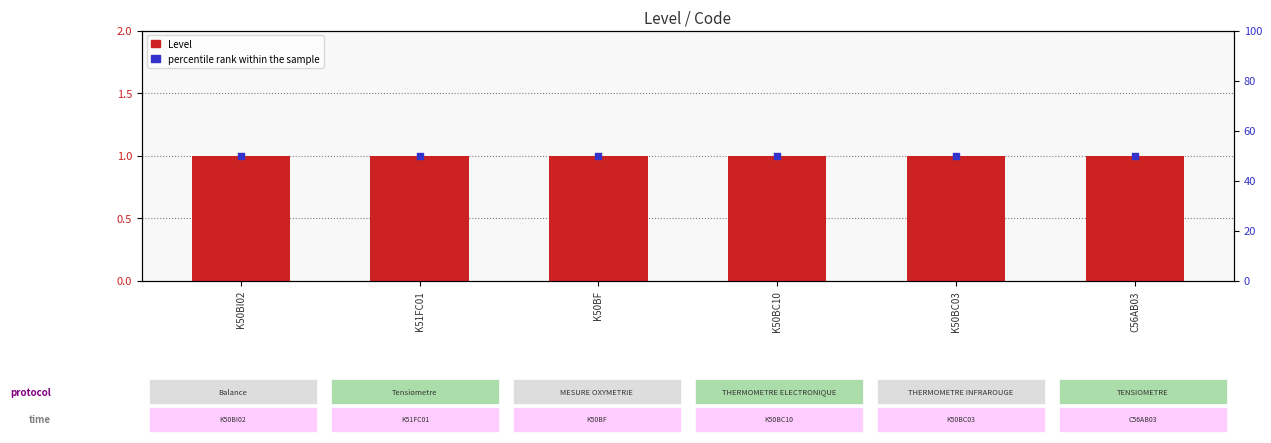

At how many categories does at least one series exceed 34?

6